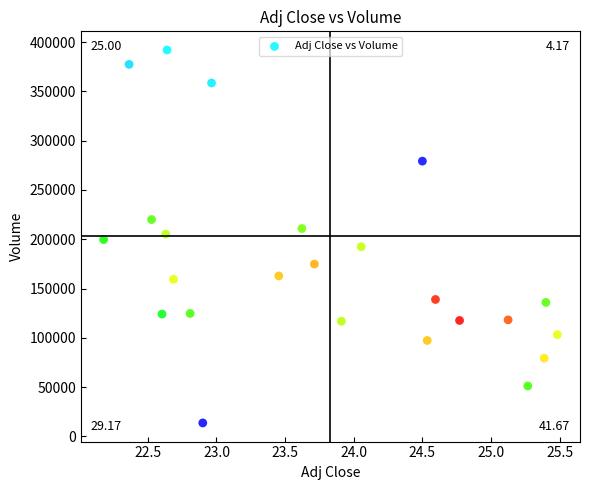

What is the range of Y values (max minus min)?

378500